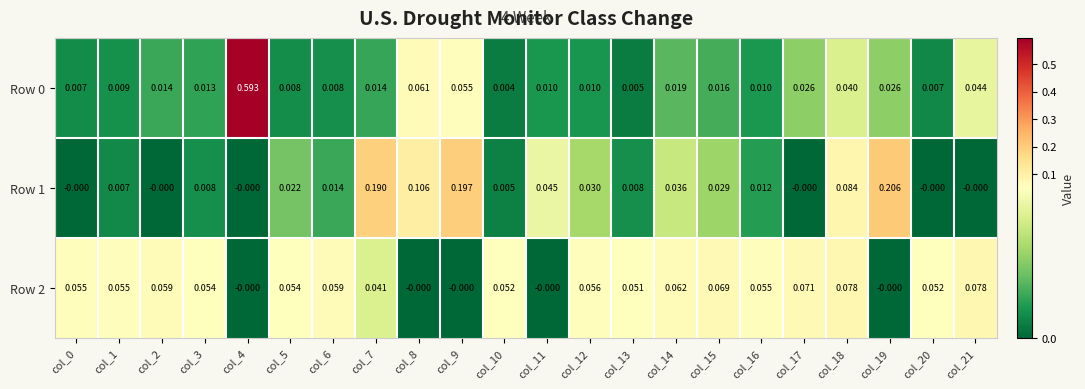

Is the value of Row 1 at col_9 greater than the value of Row 2 at col_1?

Yes